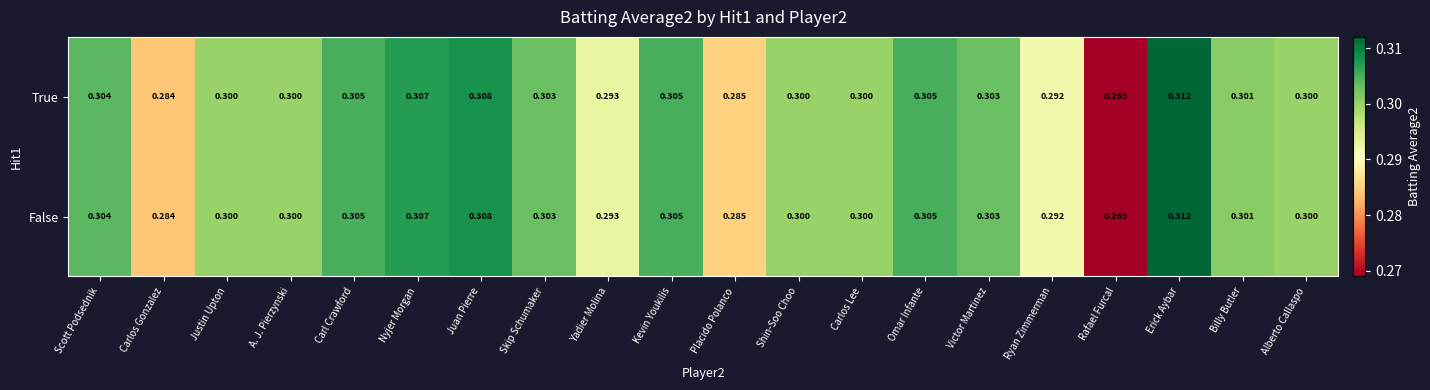

At which category is the sum across all series the highest?

Erick Aybar